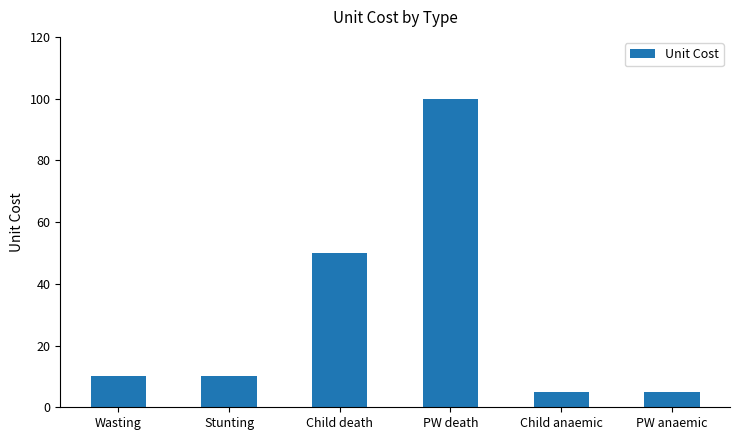

What is the change in value from Stunting to Child anaemic?

-5